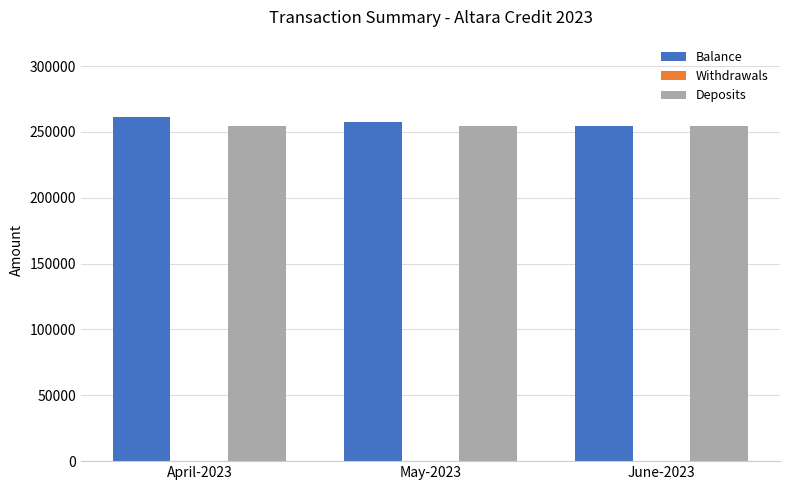

What value does the Balance series have at April-2023?

261181.9